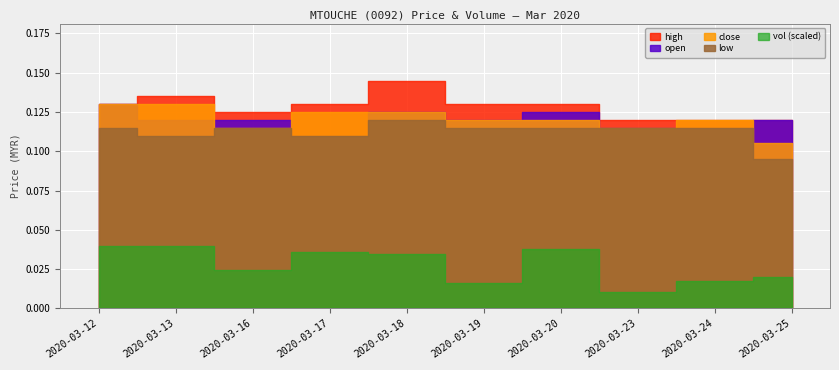

At how many categories does at least one series exceed 0?

10